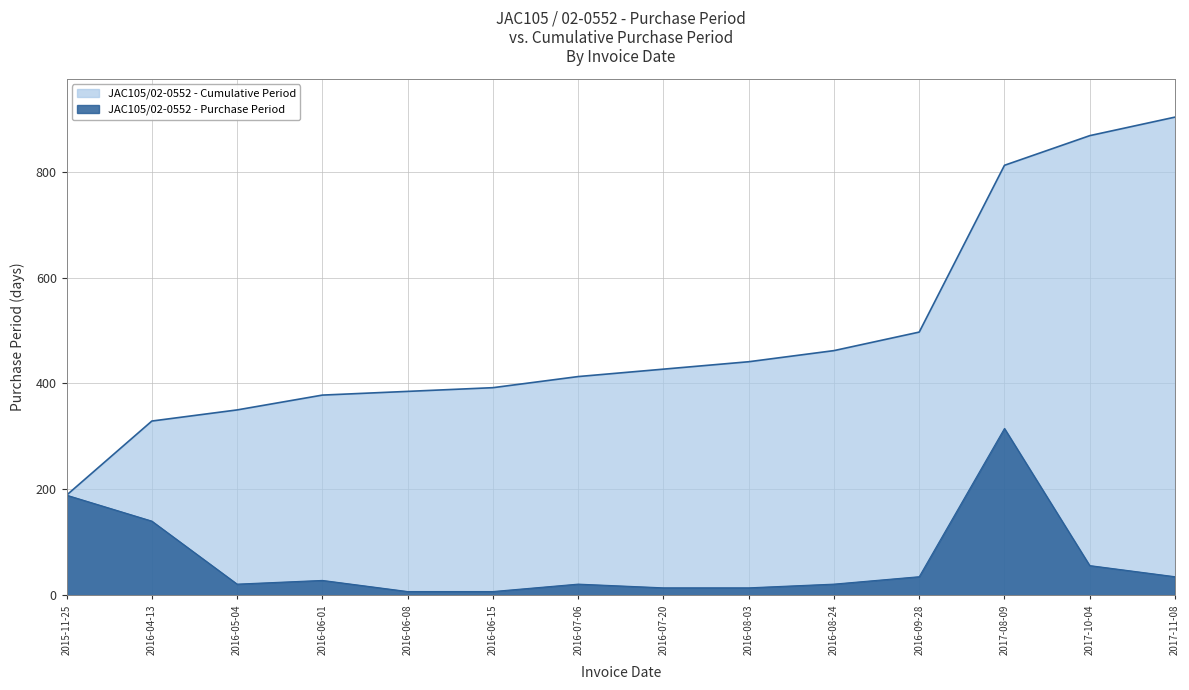

The value at 2016-06-15 is 4. True or false?

False